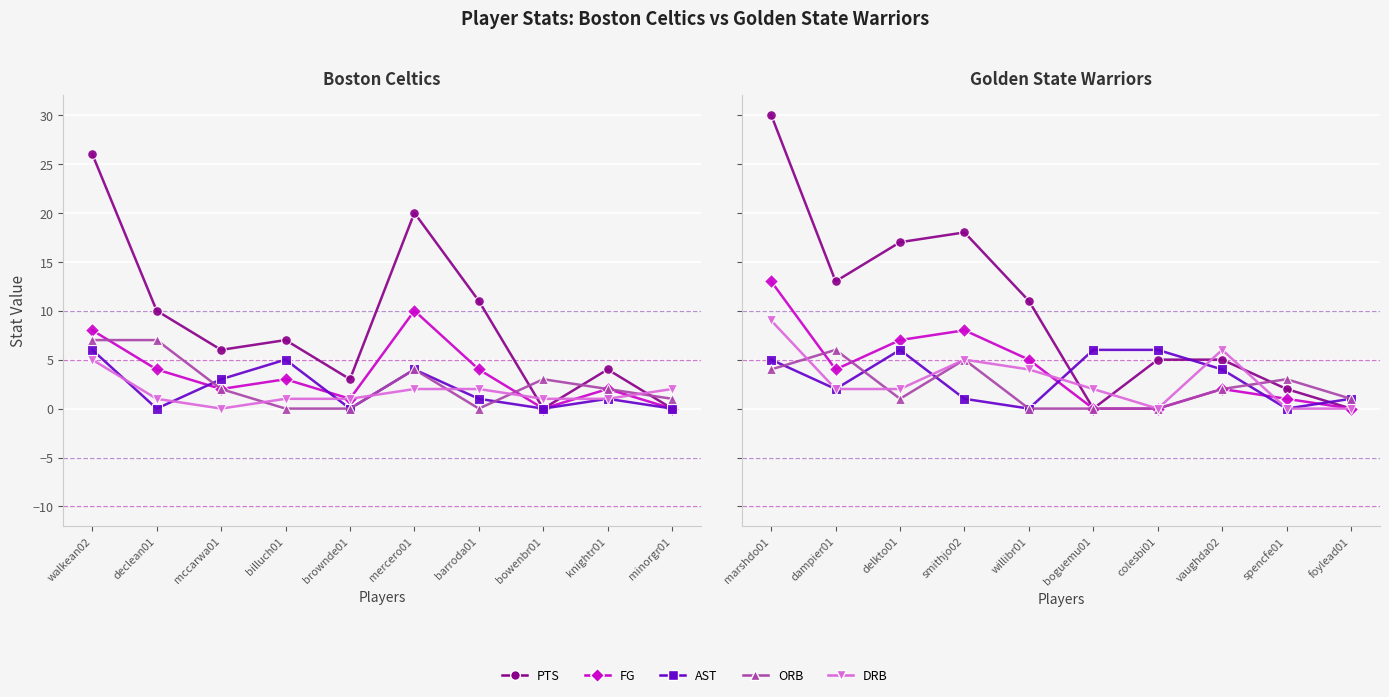

Read the ORB value at foylead01.

1